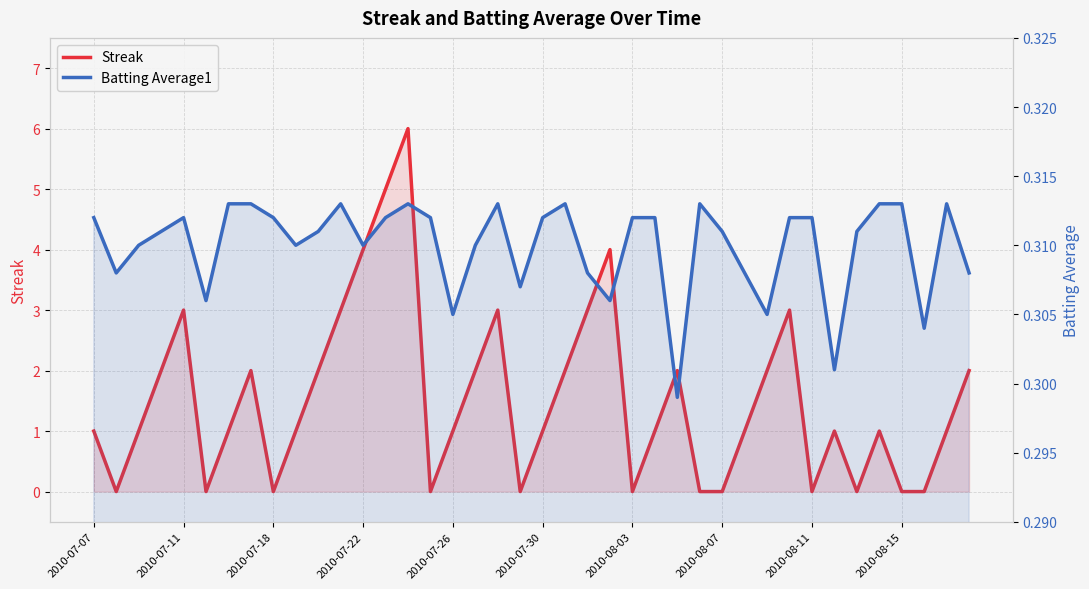

True or false: Streak and Batting Average1 cross at least once.

True